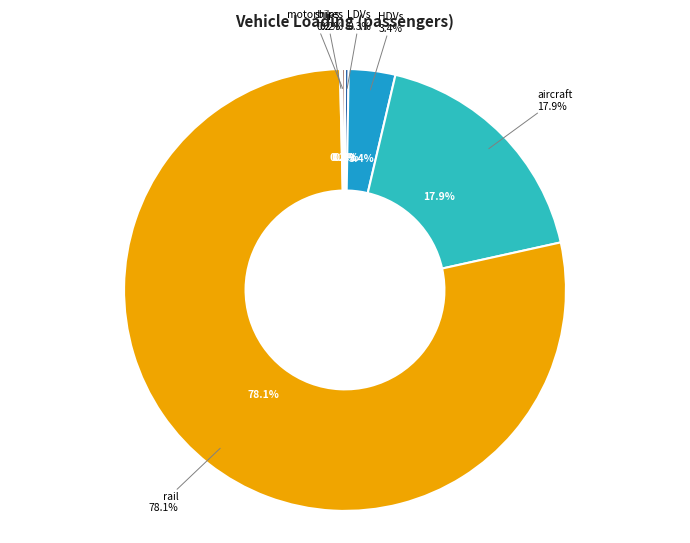

Which slice is the smallest?

ships